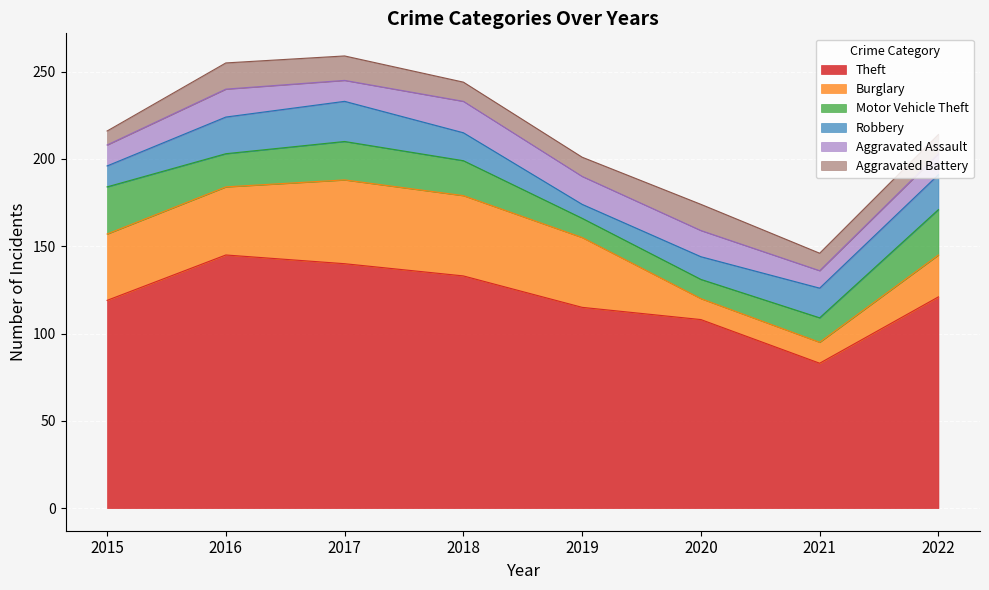

After their last crossing, which series has the higher values: Burglary or Aggravated Battery?

Burglary